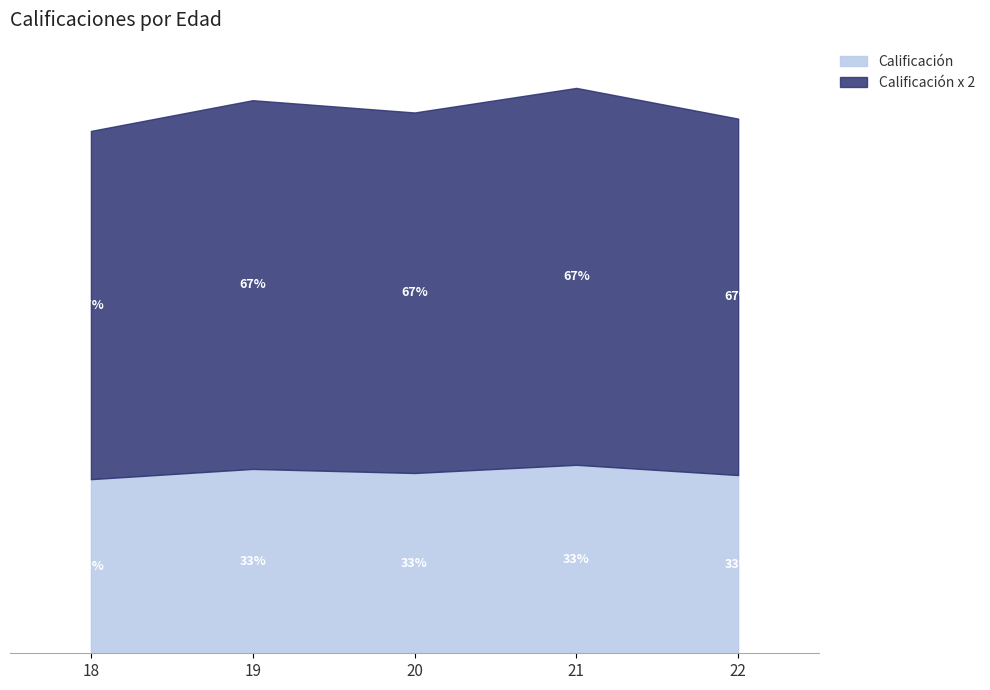

Which has a higher value, 18 or 21?

21